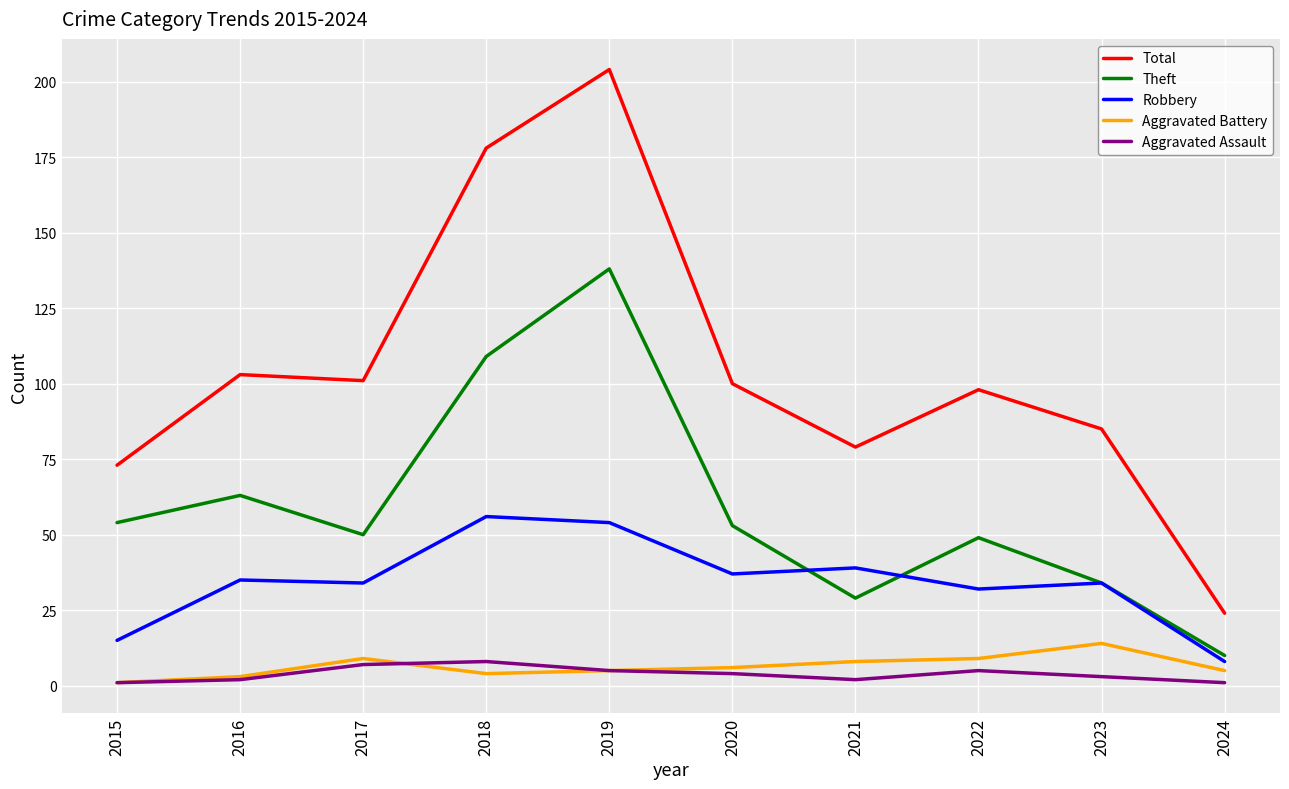

What is the minimum value for Robbery?

8